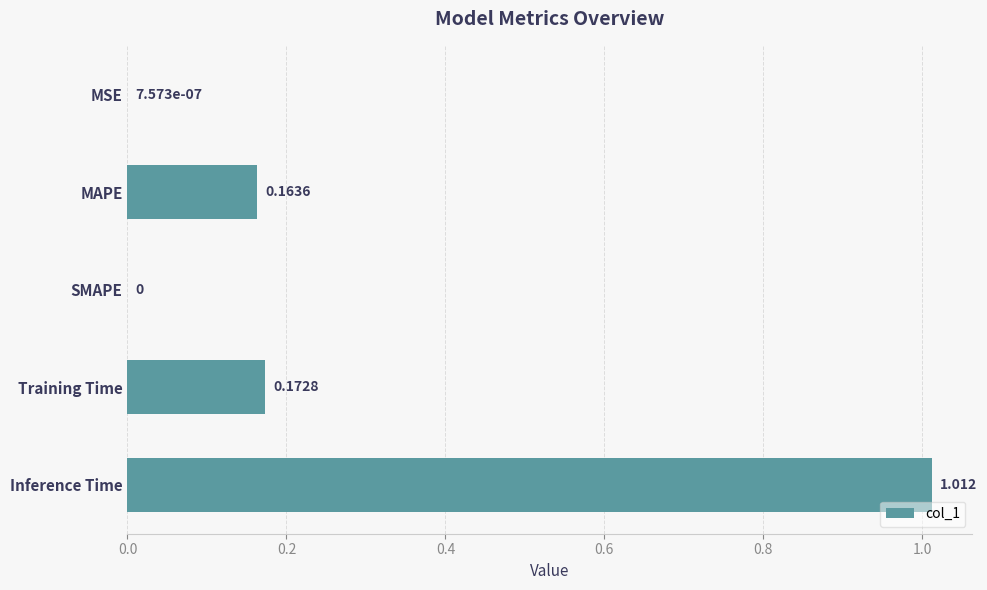

Between MSE and Inference Time, which is larger?

Inference Time